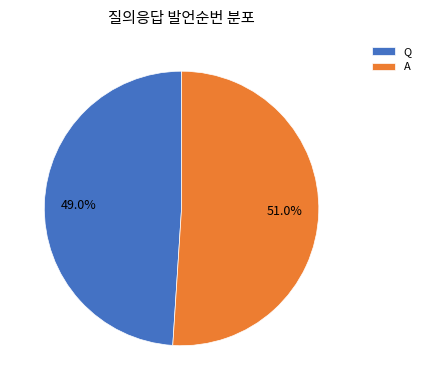

To the nearest percent, what is the difference between the largest and smallest slice percentages?

2%